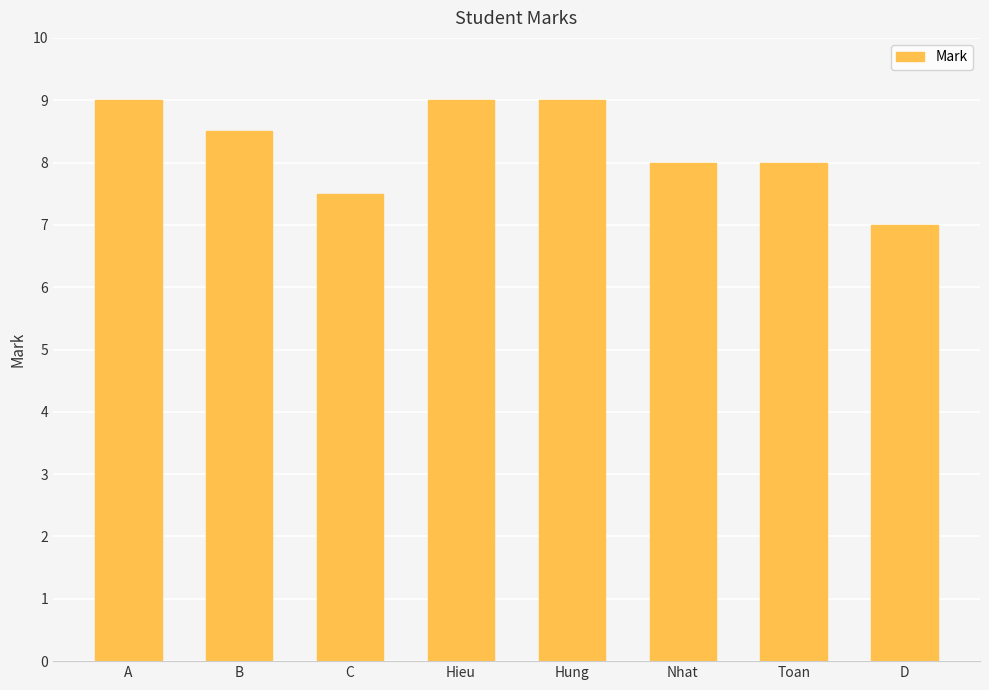

Reading left to right, list all the values displayed in this chart.

9.0	8.5	7.5	9.0	9.0	8.0	8.0	7.0